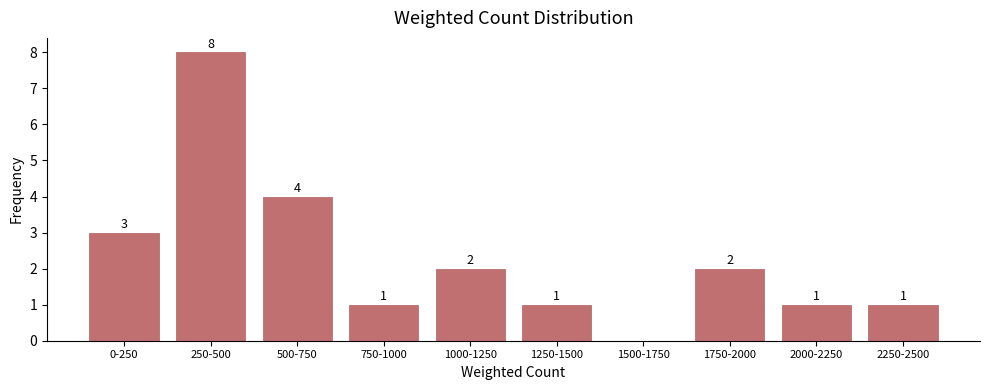

Reading left to right, extract all data points from this chart.

0-250=3	250-500=8	500-750=4	750-1000=1	1000-1250=2	1250-1500=1	1500-1750=0	1750-2000=2	2000-2250=1	2250-2500=1